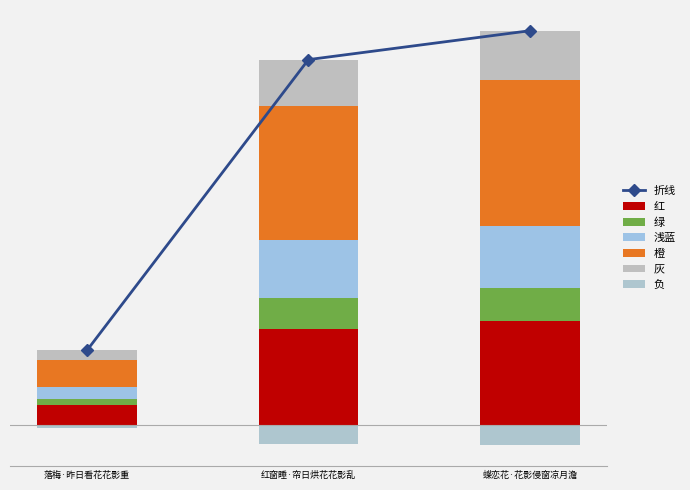

At which category does the chart reach its peak across all series?

蝶恋花·花影侵窗凉月澹